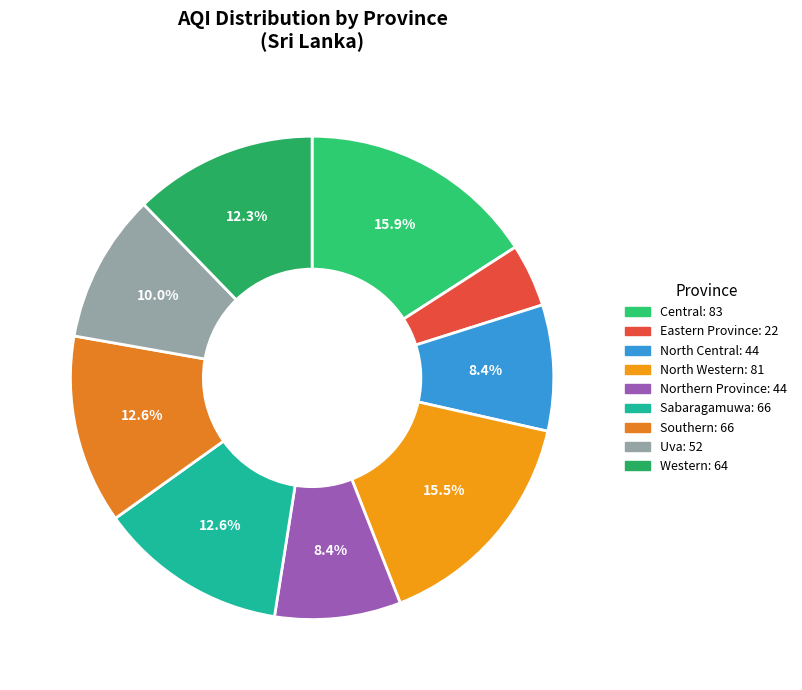

Which has a higher value, Southern or Sabaragamuwa?

Southern